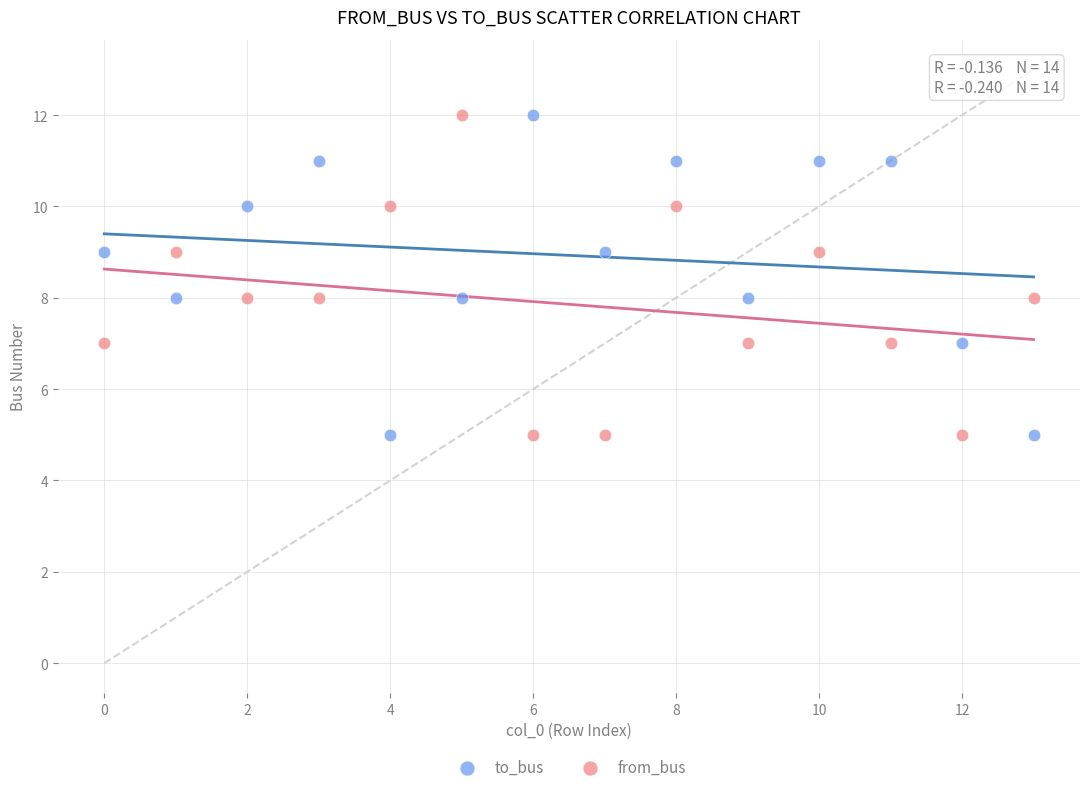

Across all data points, what is the range of Y values (max minus min)?

7